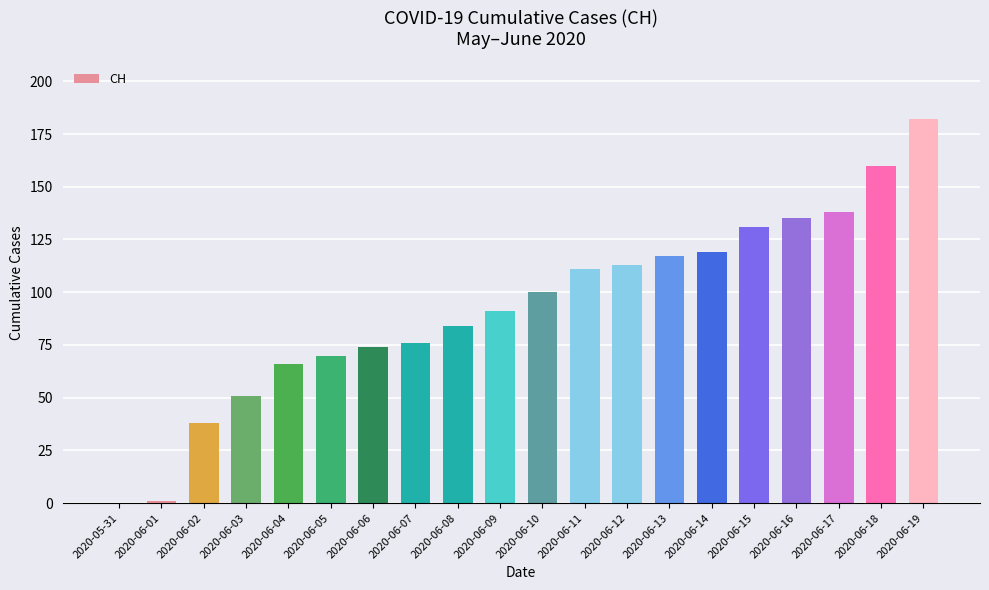

Reading right to left, transcribe all the data shown in this chart.

182	160	138	135	131	119	117	113	111	100	91	84	76	74	70	66	51	38	1	0